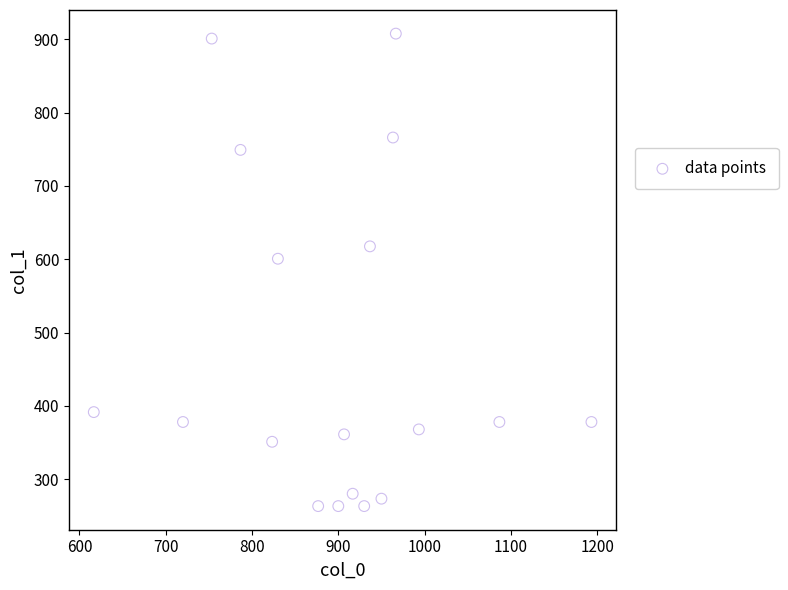

What is the range of X values (max minus min)?

576.7